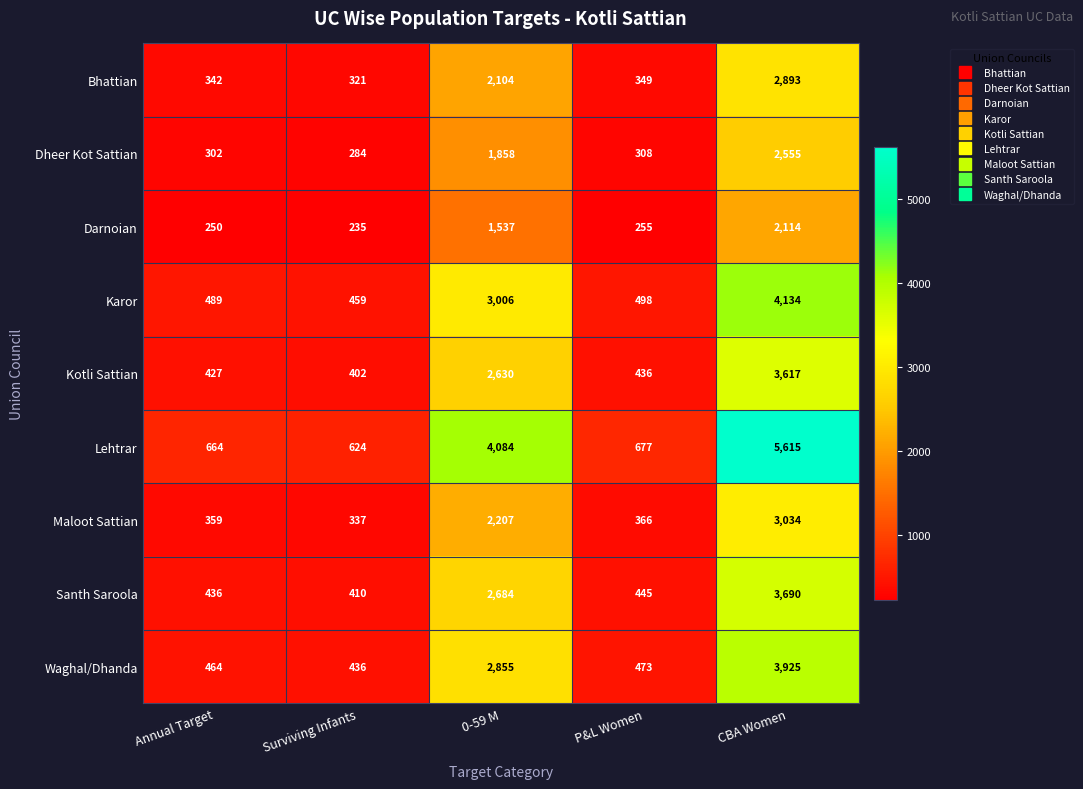

At which label is Karor closest to 2296?

0-59 M